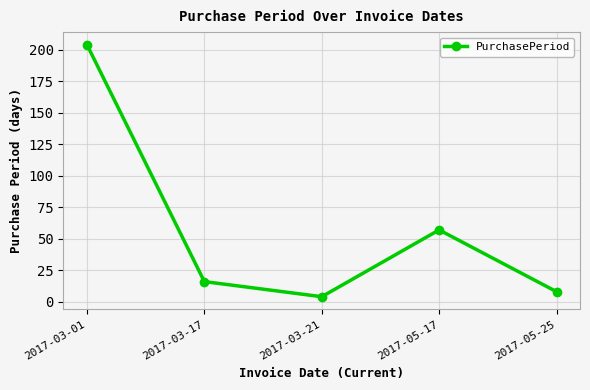

What is the sum of all values?

289